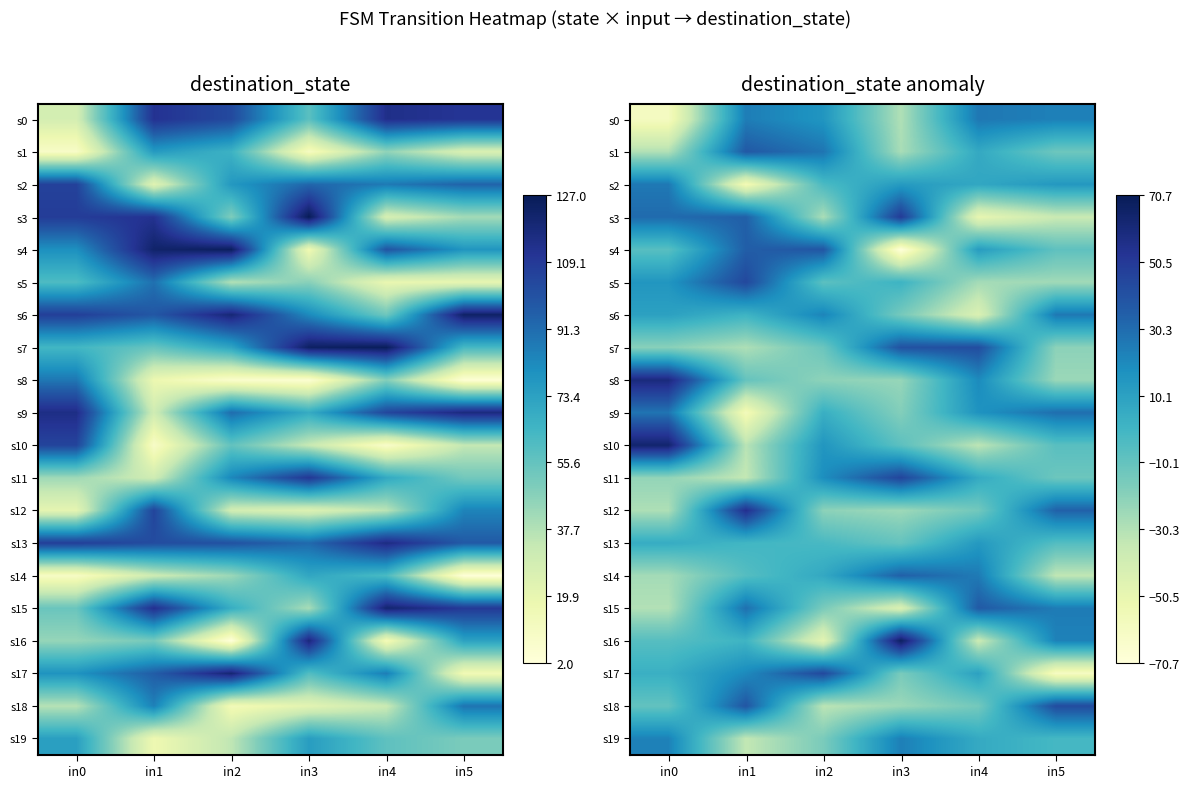

What is the sum of the s13 values at in3 and in0?

-5.7